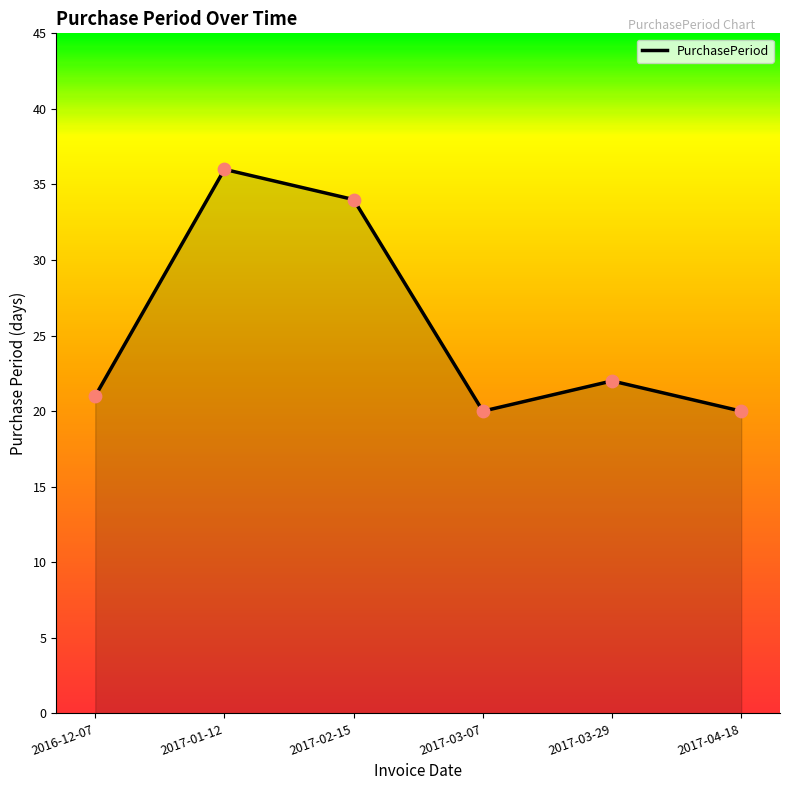

Between 2017-02-15 and 2017-03-29, which is larger?

2017-02-15